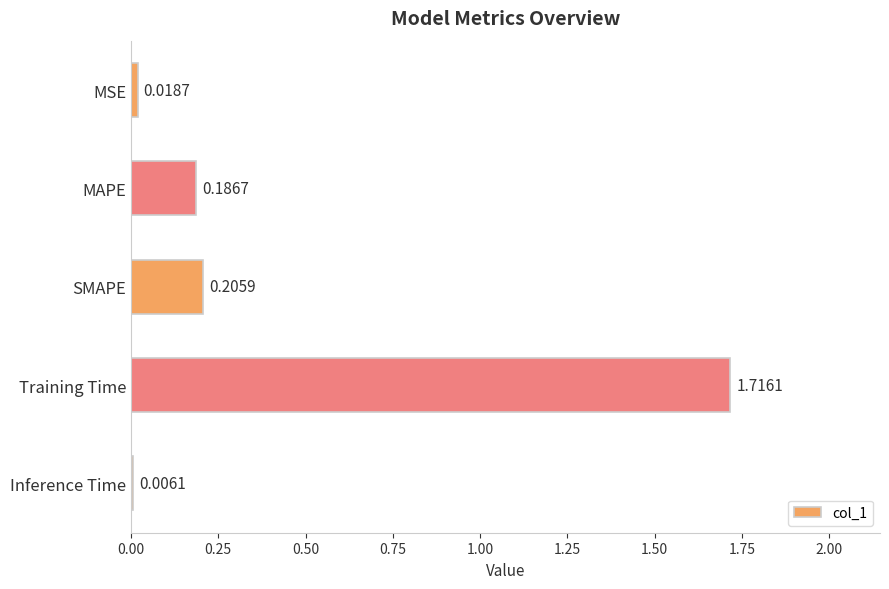

At which category does the chart reach its peak across all series?

Training Time